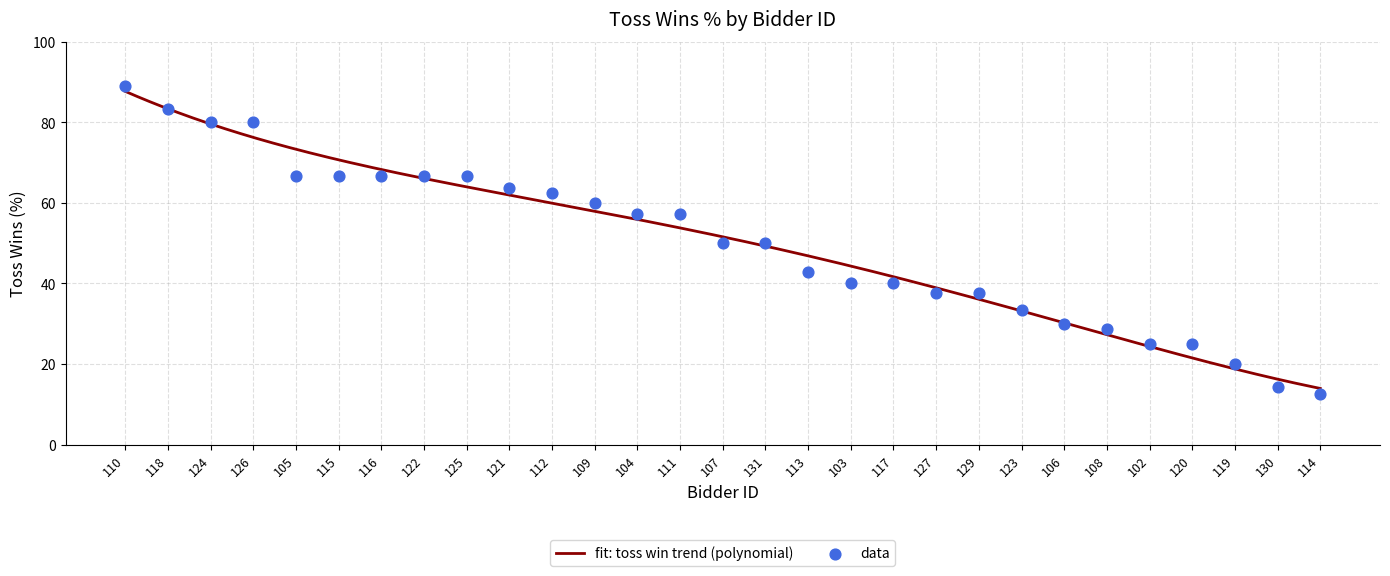

Between 118 and 129, which is larger?

118